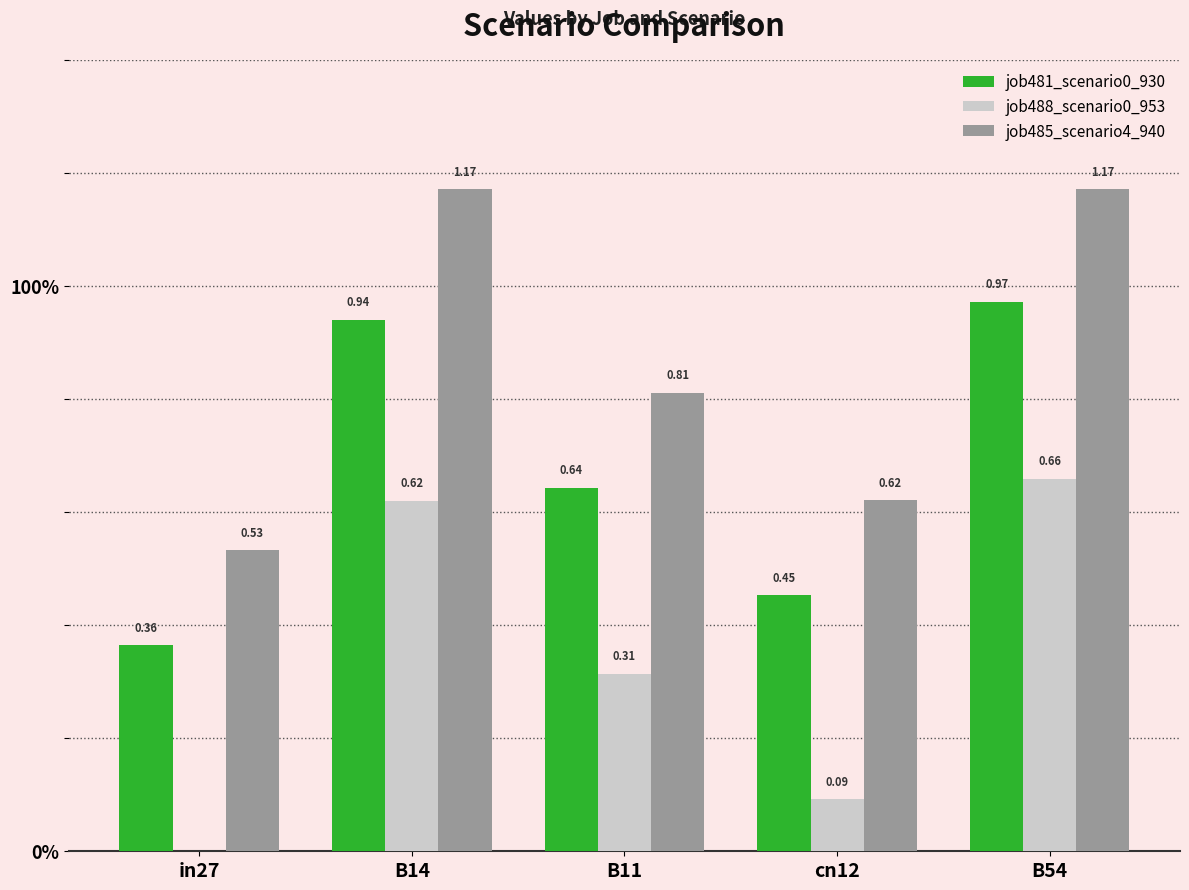

What are all the series names shown in the legend?

job481_scenario0_930, job488_scenario0_953, job485_scenario4_940